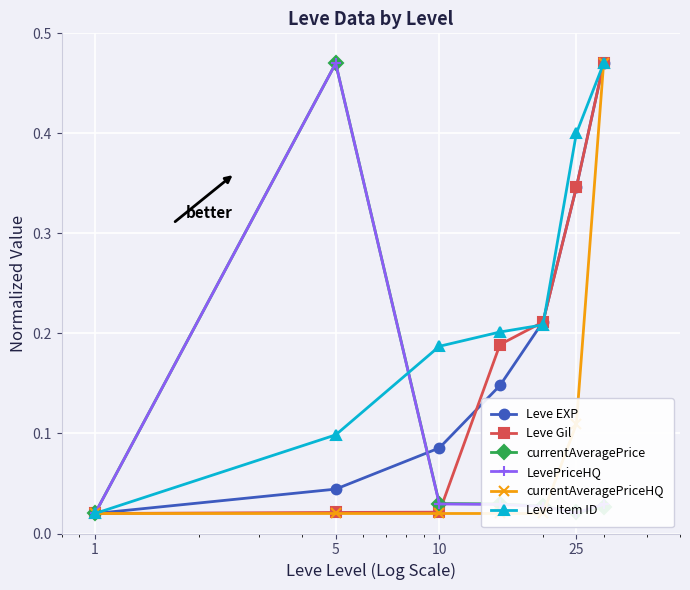

True or false: LevePriceHQ has a value of 0.5 at 5.

True